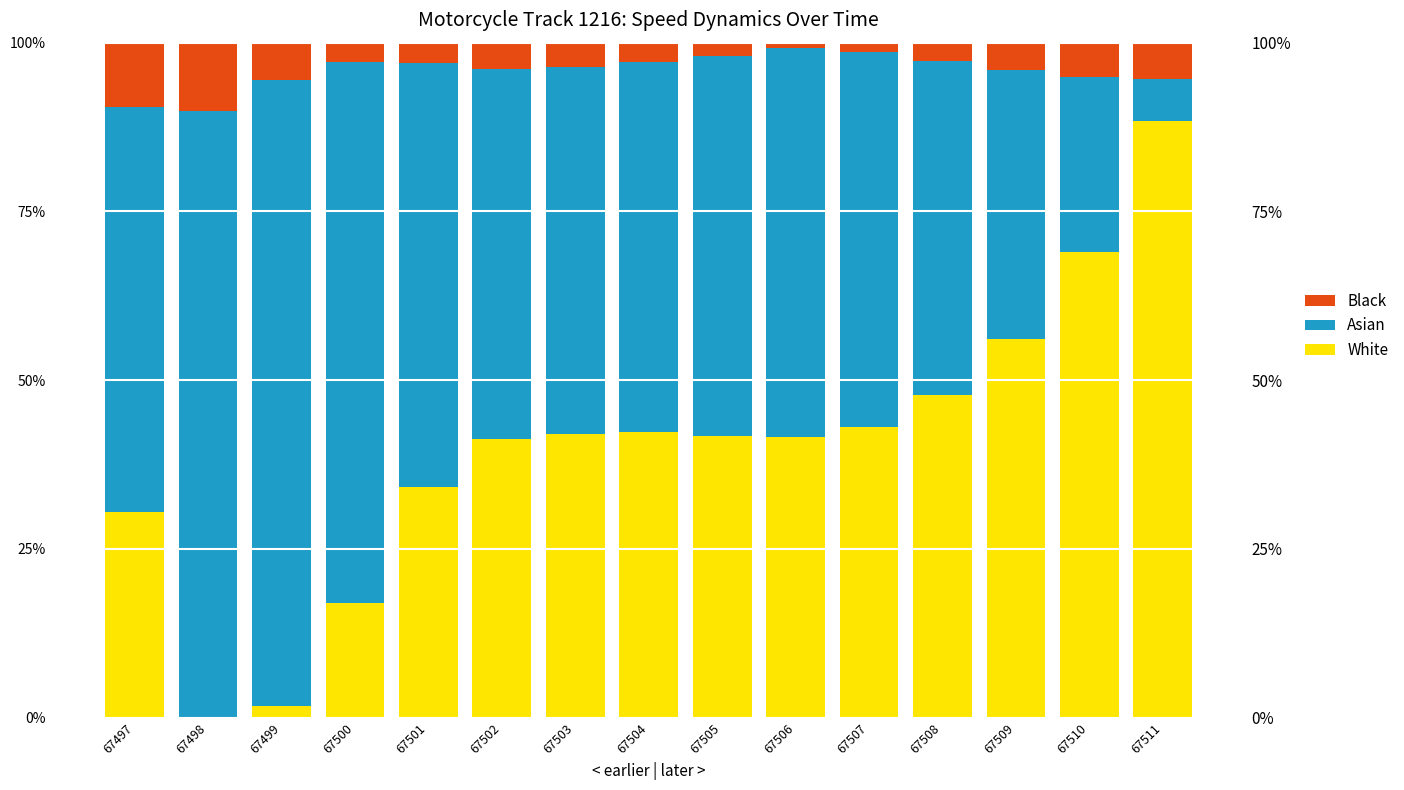

What is the value of the White bar at the 7th from the left?

42.1